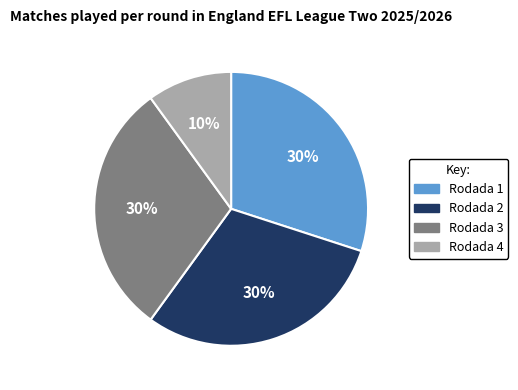

Do Rodada 4 and Rodada 2 together represent more than half of the pie?

No